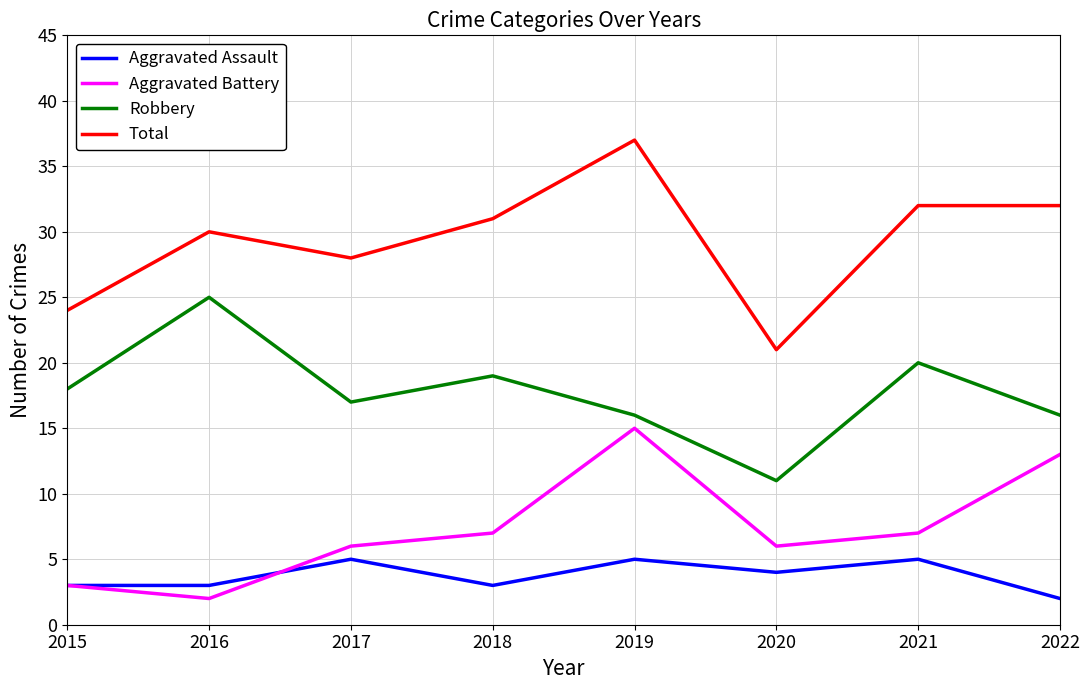

The Aggravated Battery series shows 22 at 2019. True or false?

False